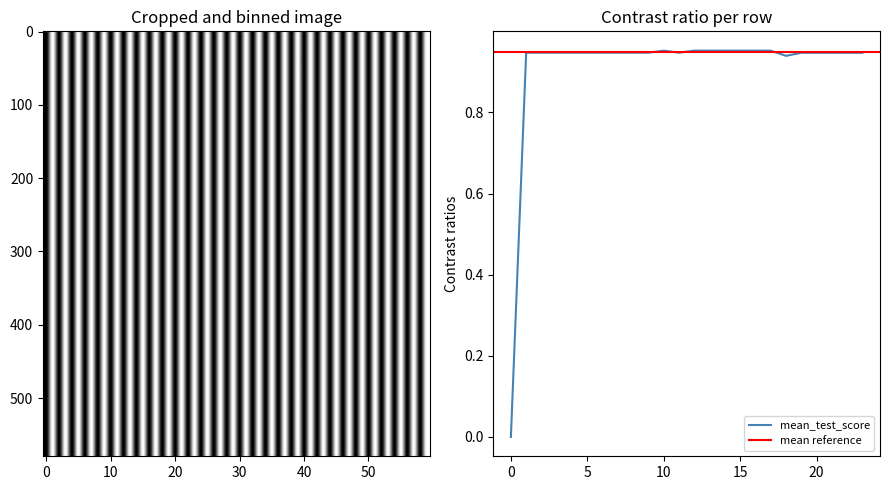

True or false: there are more than 0 points higher than both neighbors.

True